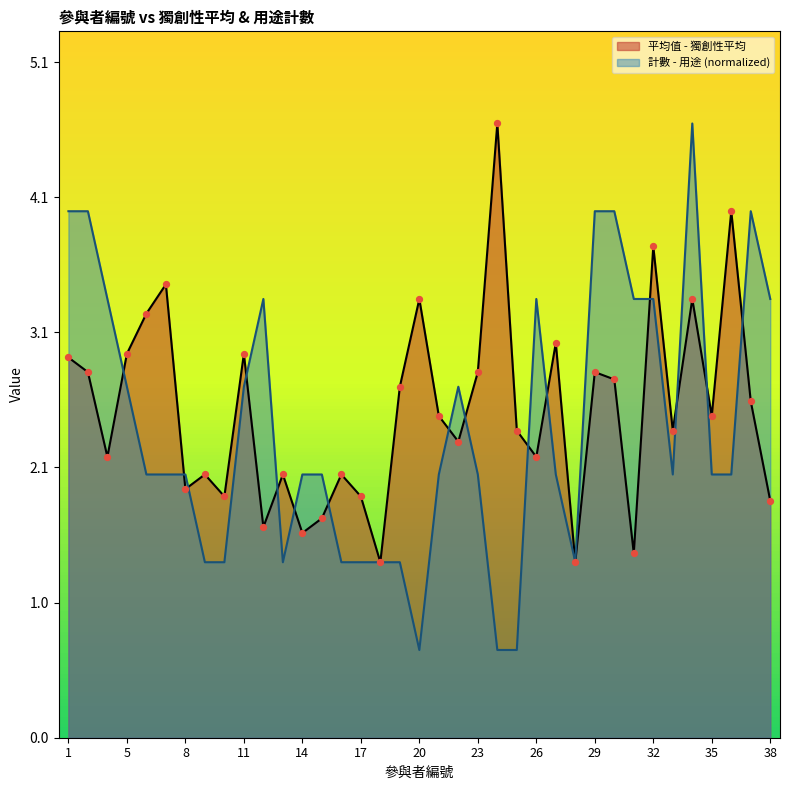

What are all the series names shown in the legend?

平均值 - 獨創性平均, 計數 - 用途 (normalized)